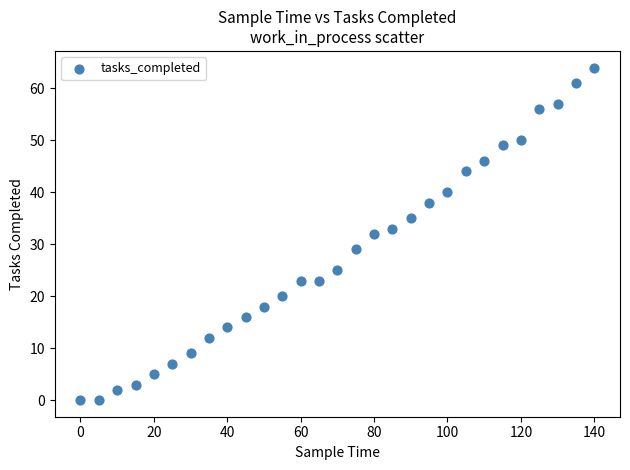

What is the range of X values (max minus min)?

140